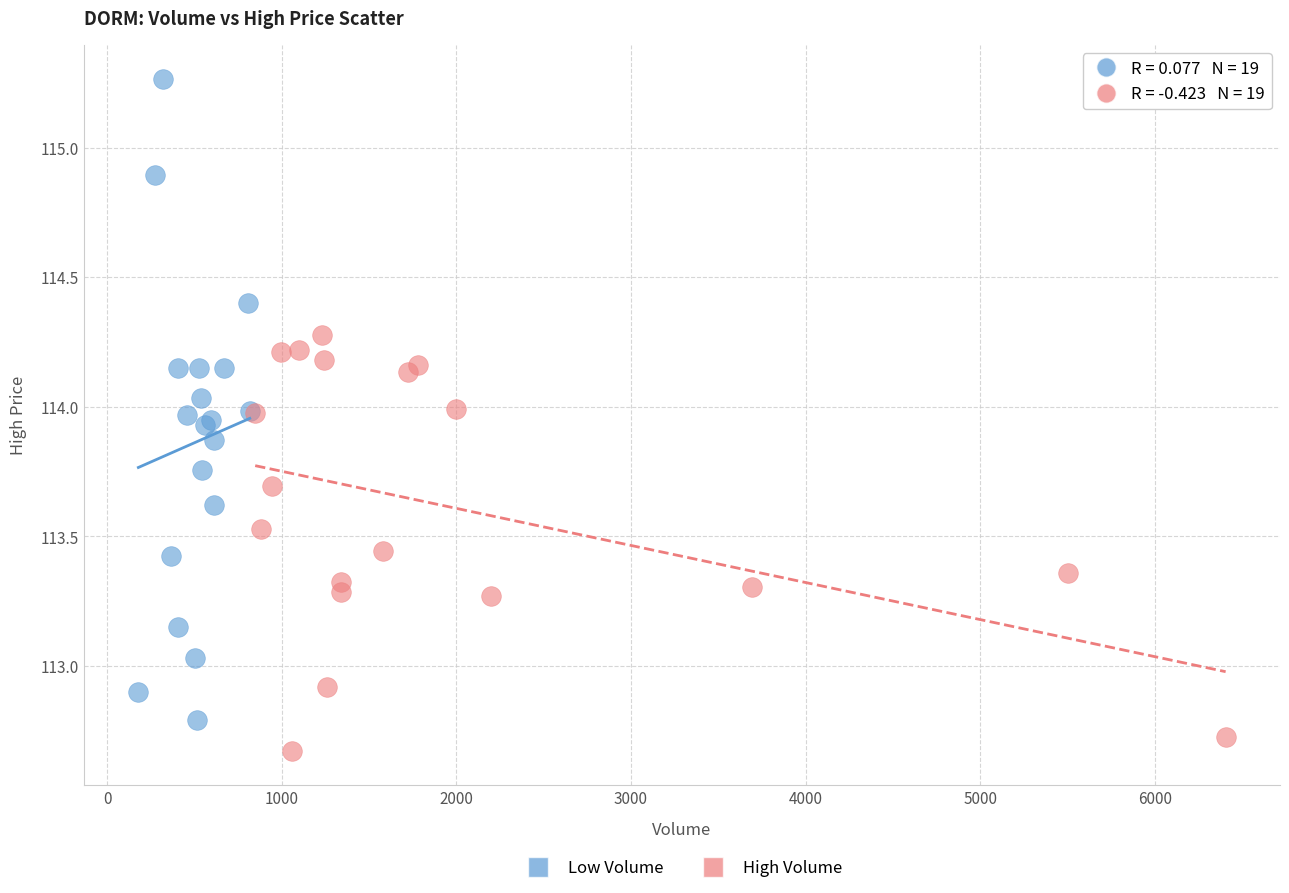

What are all the series names shown in the legend?

Low Volume, High Volume